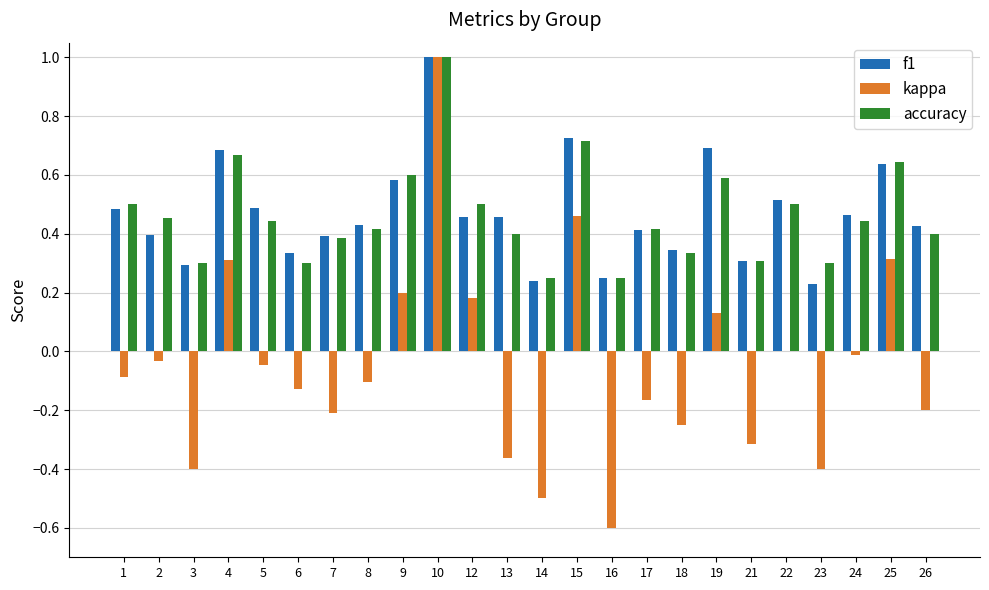

How many series are shown in this chart?

3